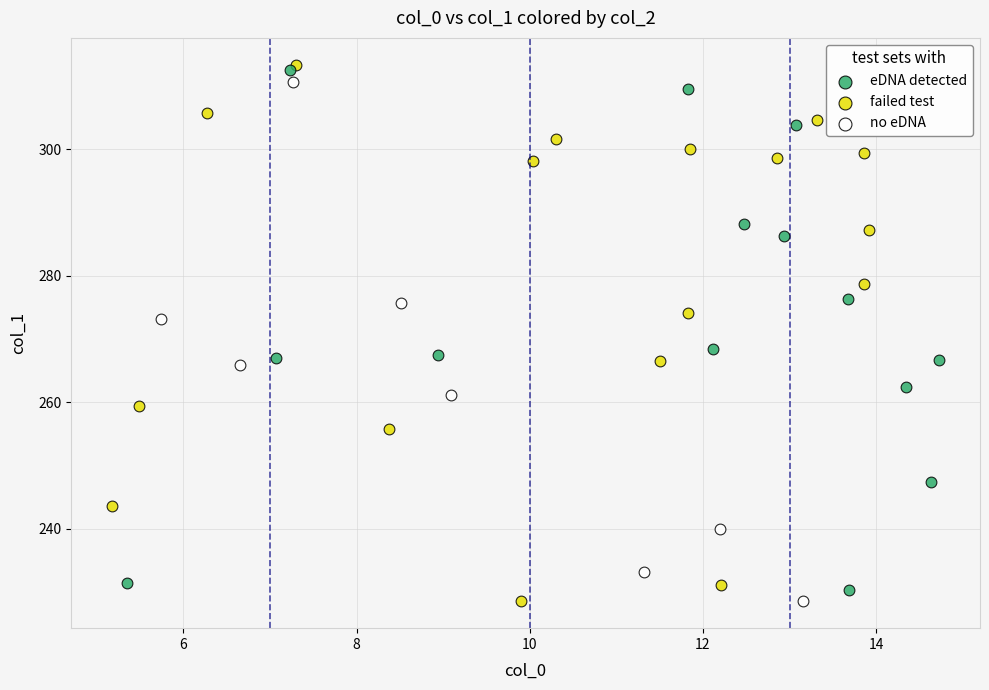

Which series contains the highest Y value?

failed test